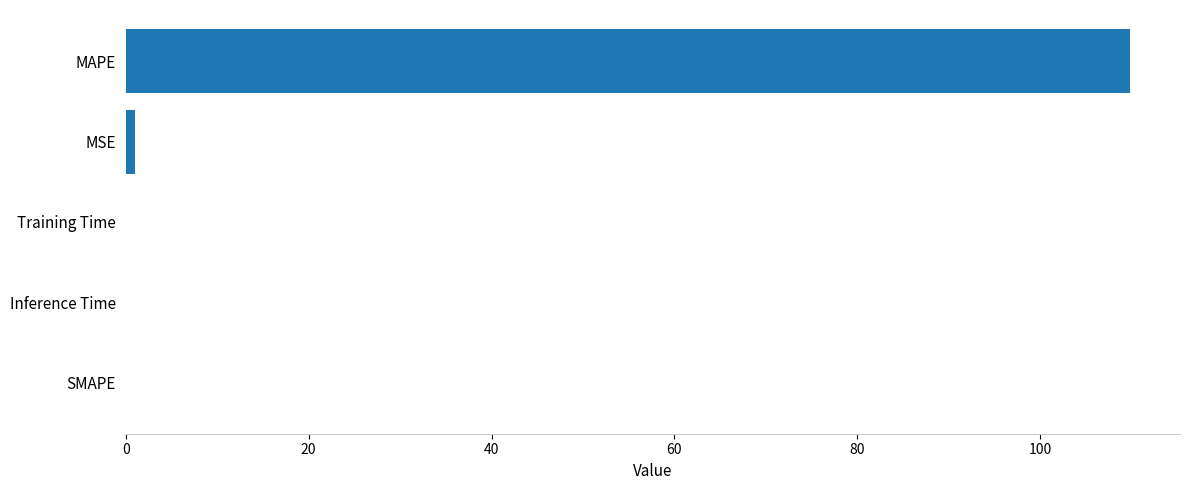

Is it true that the value at MAPE is 53.4?

False